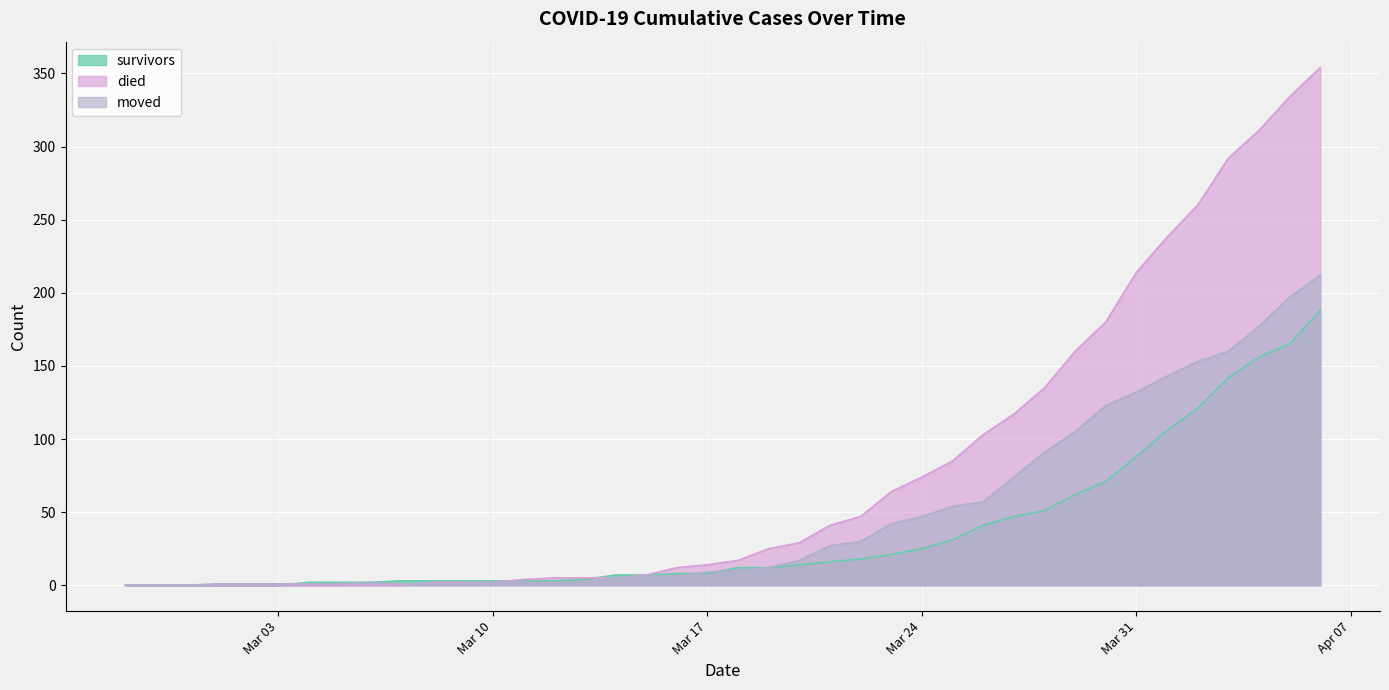

What are all the series names shown in the legend?

survivors, died, moved